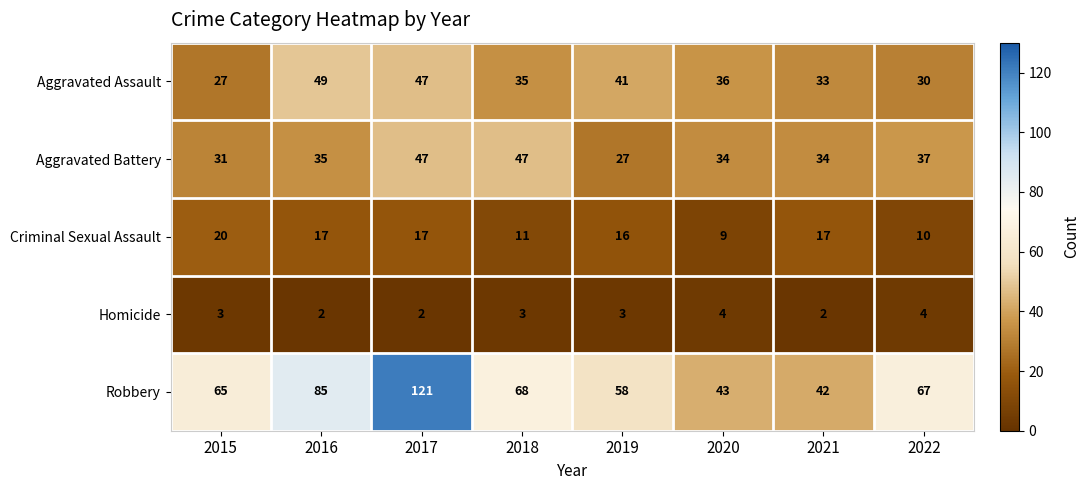

List the series in order of their peak value, highest first.

Robbery, Aggravated Assault, Aggravated Battery, Criminal Sexual Assault, Homicide